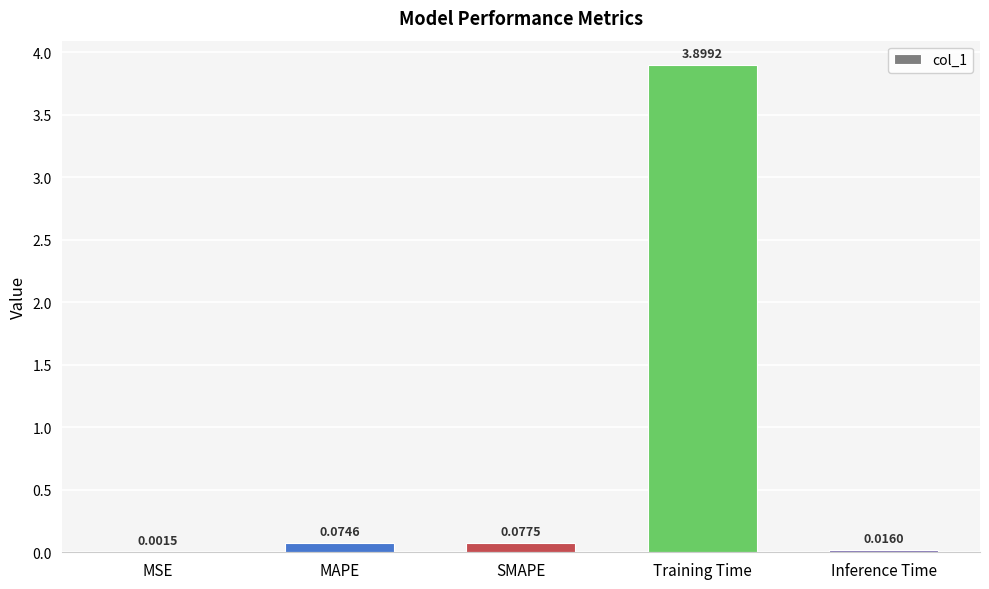

Which has a higher value, SMAPE or Training Time?

Training Time